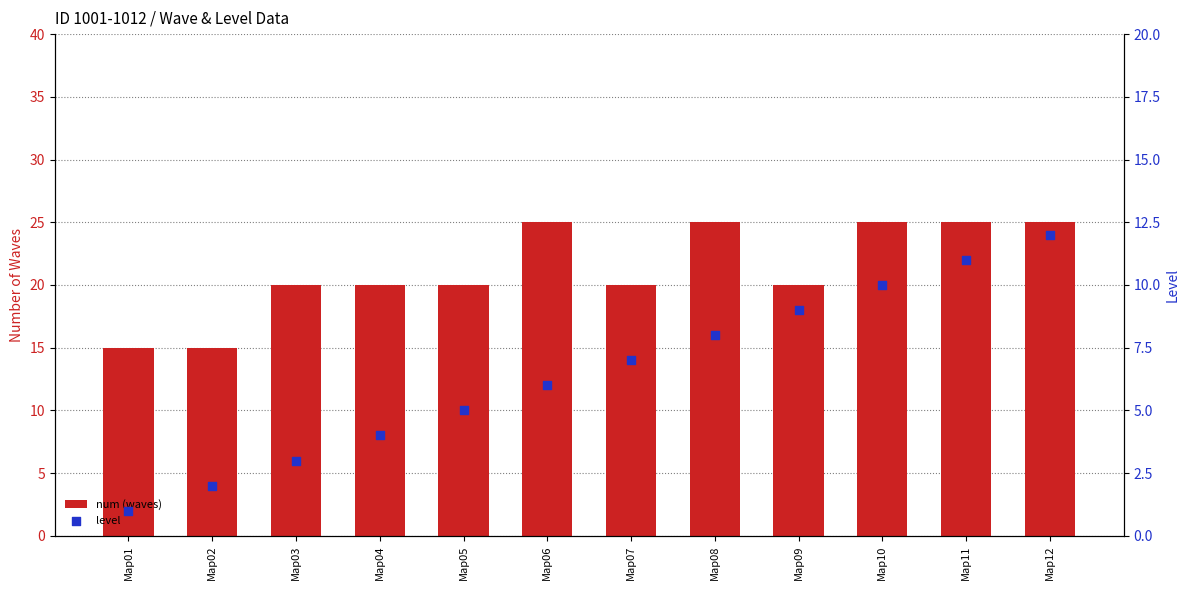

Which series has the largest total across all categories?

num (waves)